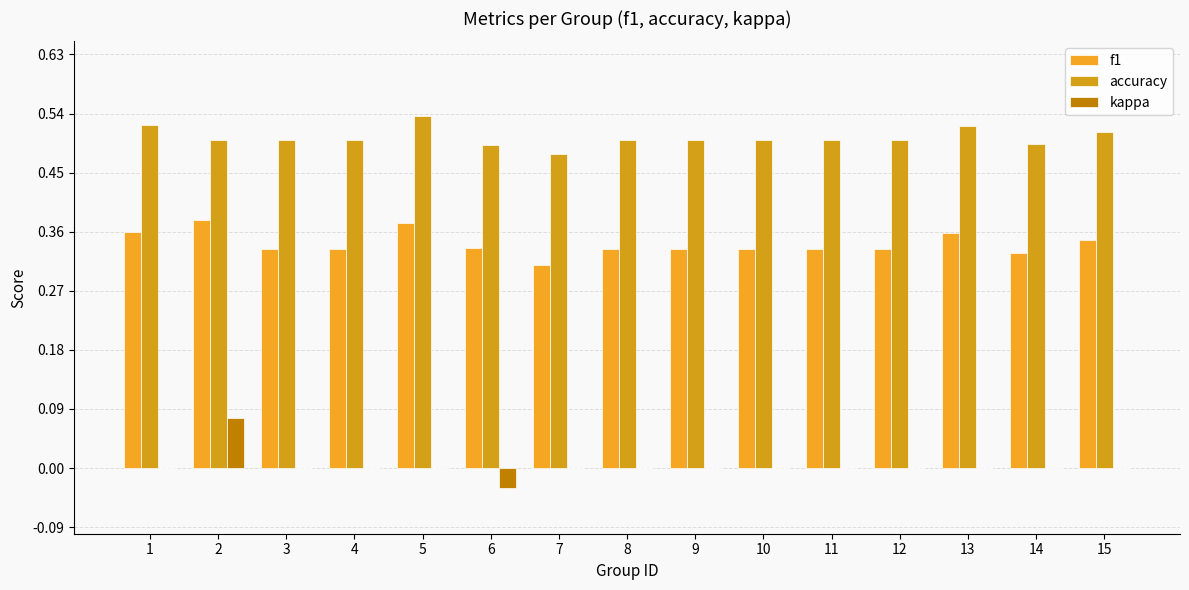

The accuracy series shows 0.5 at 3. True or false?

True